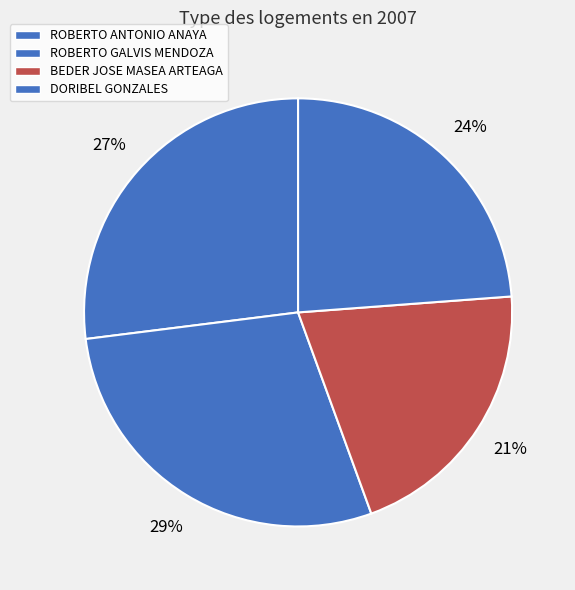

Combined, do ROBERTO ANTONIO ANAYA and BEDER JOSE MASEA ARTEAGA account for over 50%?

No